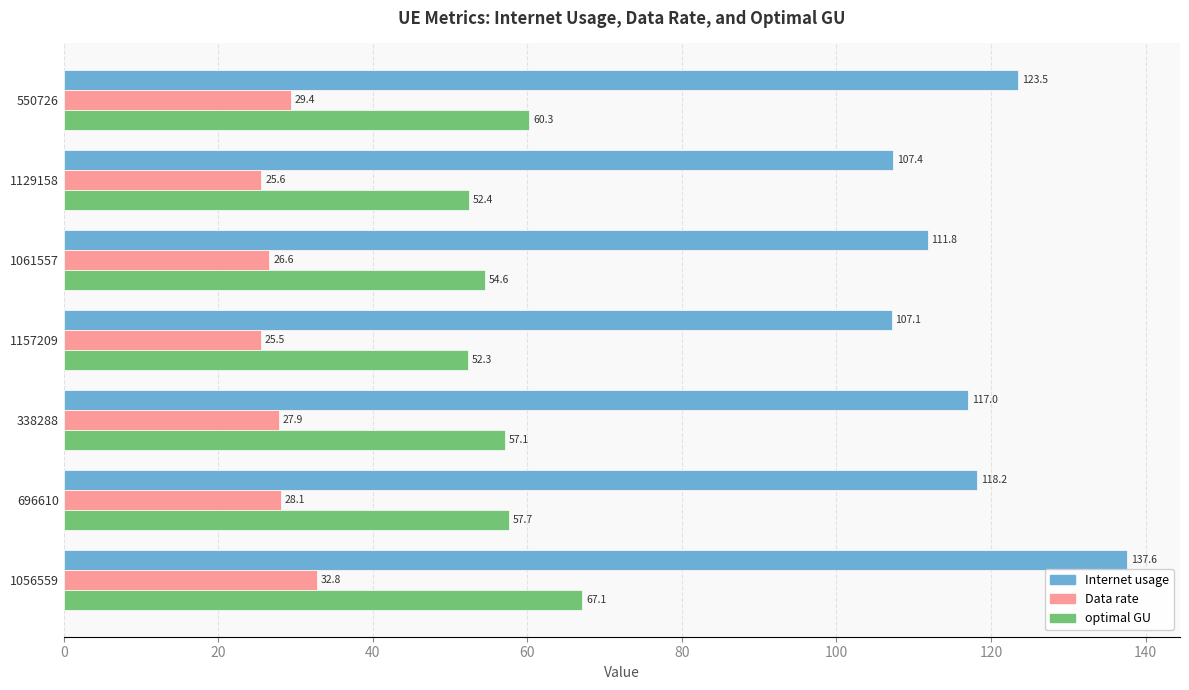

True or false: optimal GU has a value of 54.6 at 1061557.

True